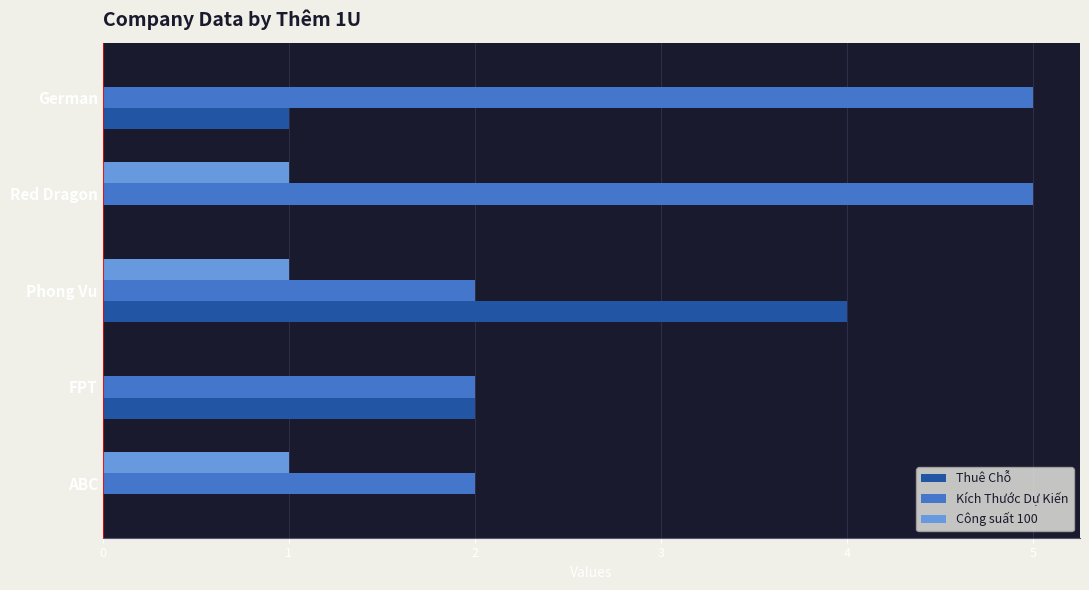

At which category is the sum across all series the highest?

Phong Vu